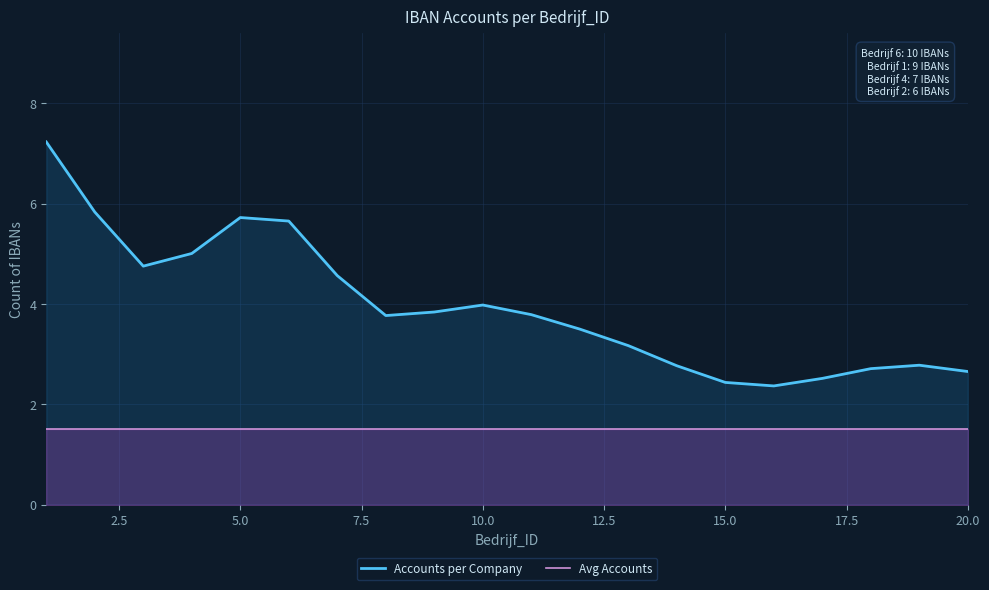

True or false: Avg Accounts has more than 2 points higher than both neighbors.

False